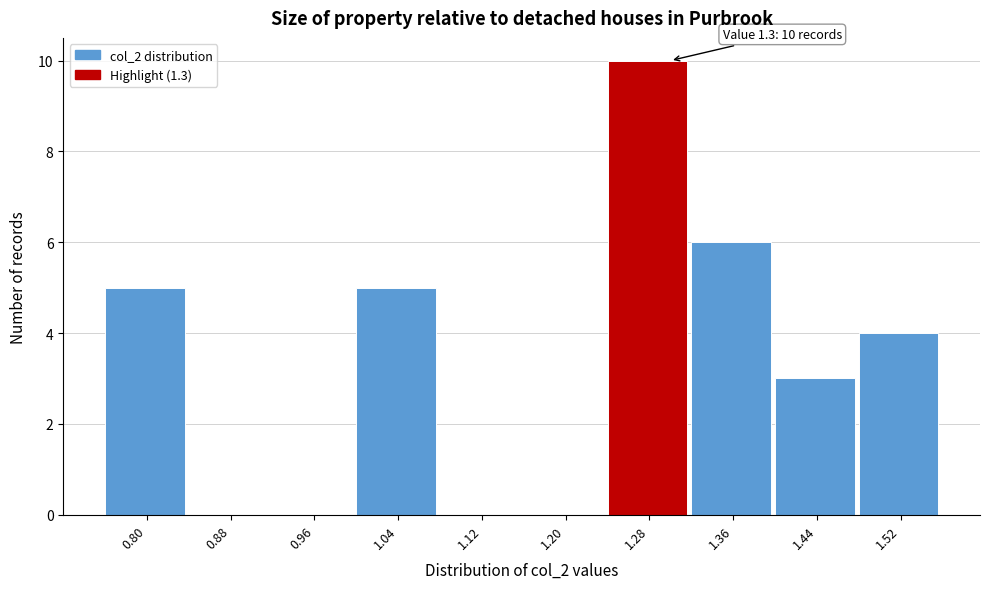

Over which range of the x-axis is the bar tallest?

1.24 to 1.32